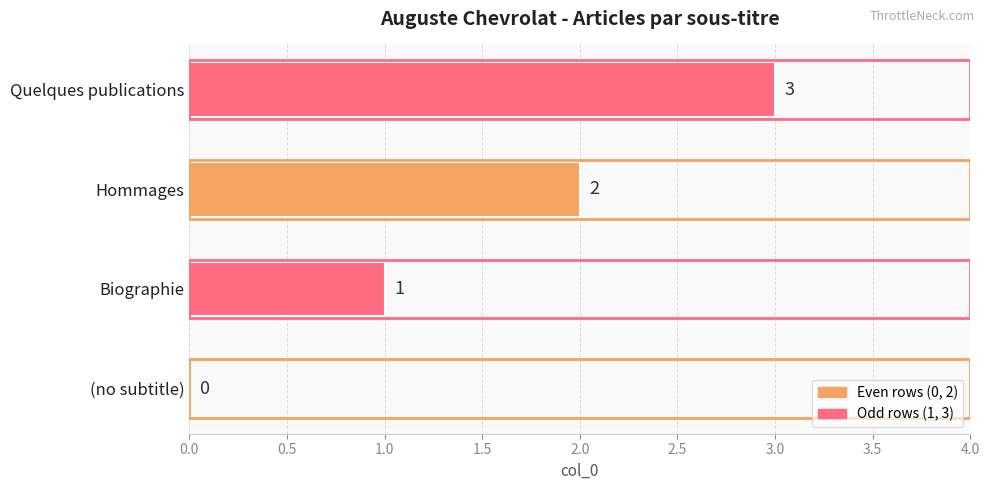

How many values are between 1 and 3?

3